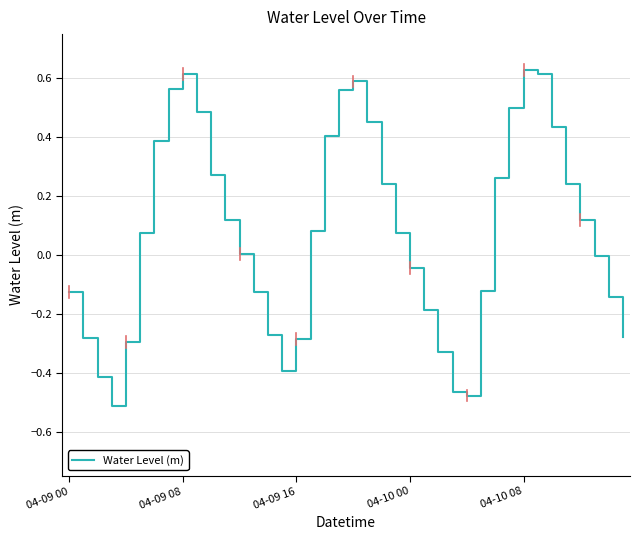

What is the difference between the maximum and minimum values?

1.1